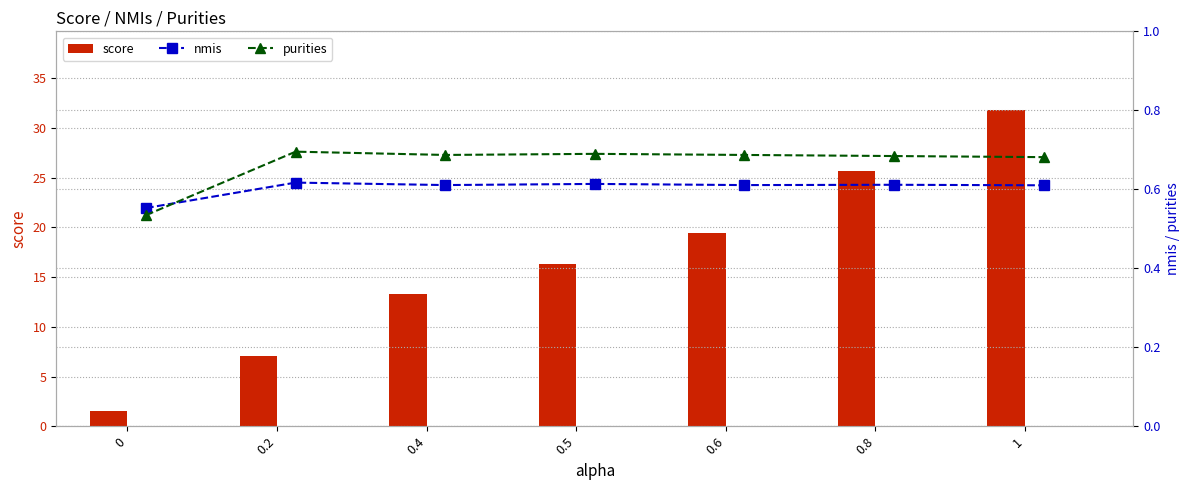

Is it true that score equals 5.6 at 0.4?

False